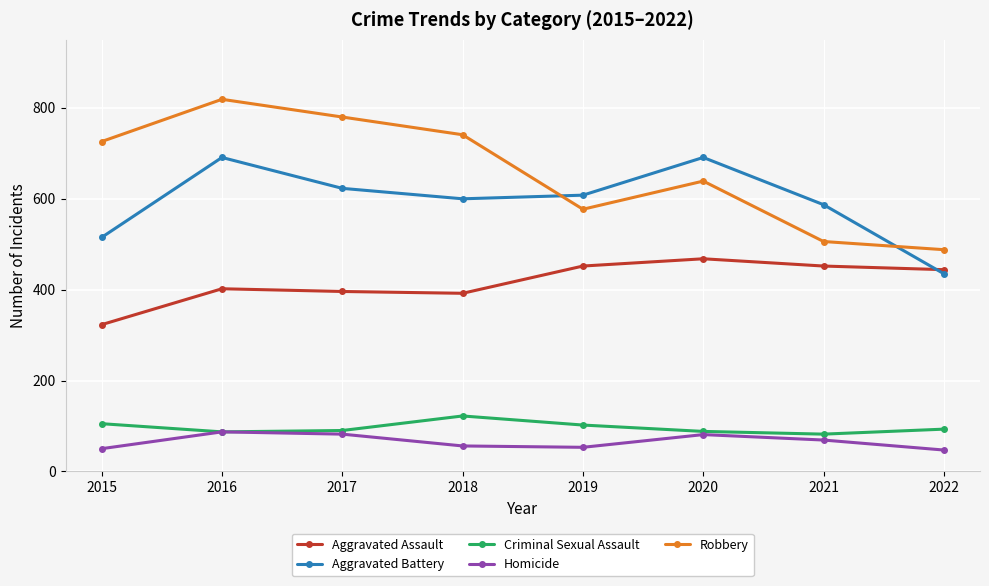

List the series in order of their peak value, lowest first.

Homicide, Criminal Sexual Assault, Aggravated Assault, Aggravated Battery, Robbery